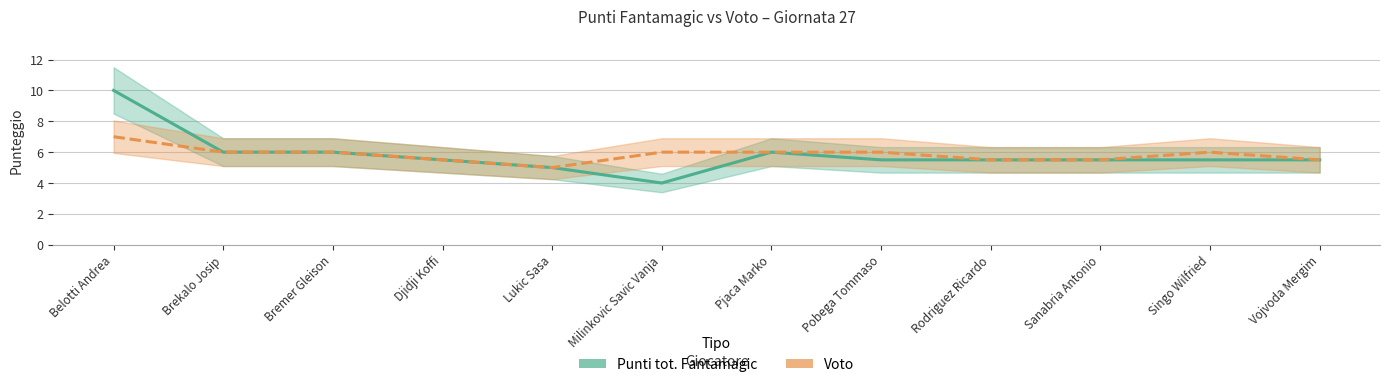

Which series has the largest total across all categories?

Punti tot. Fantamagic